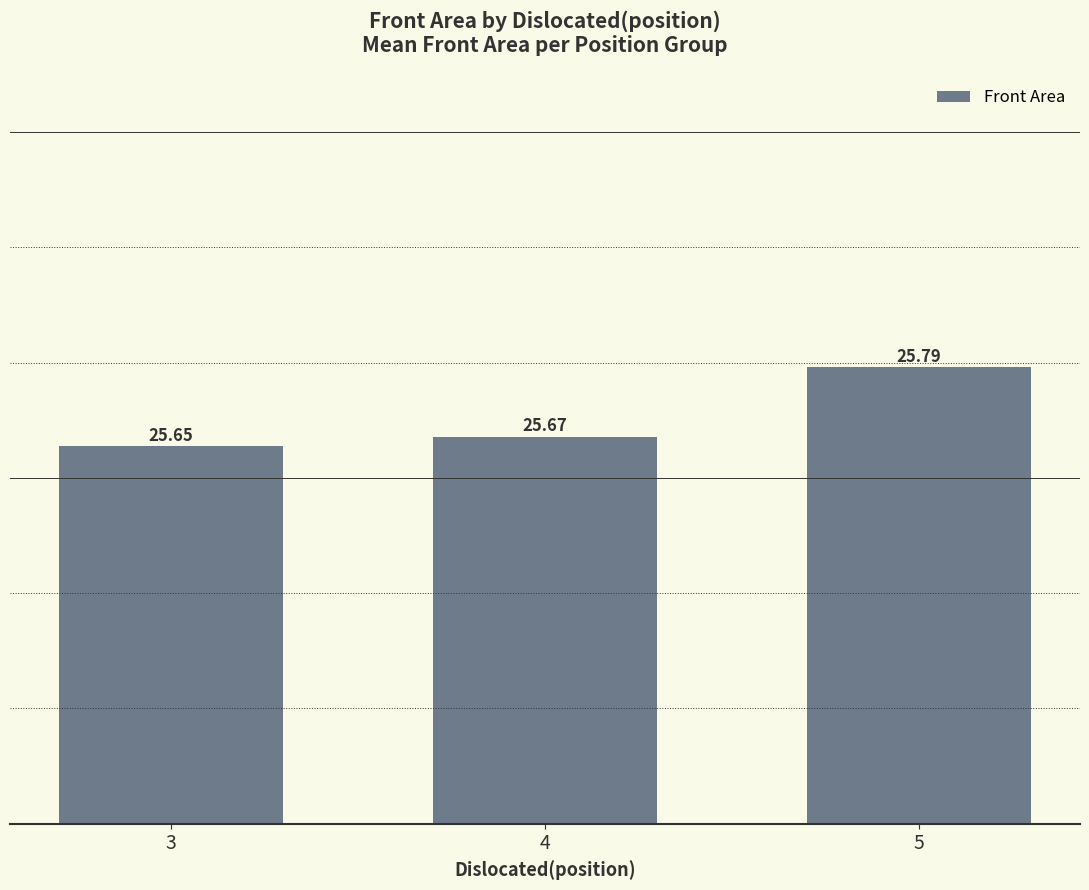

The value at 4 is 25.7. True or false?

True